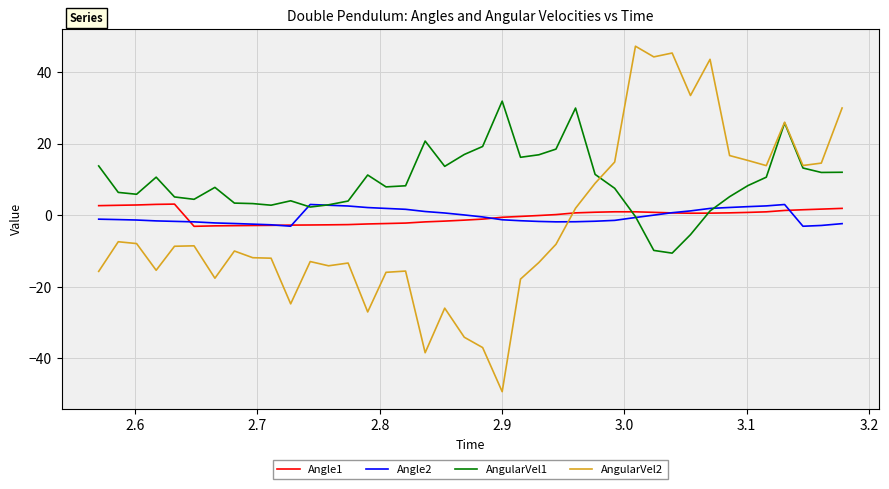

Which series has the widest spread of values?

AngularVel2